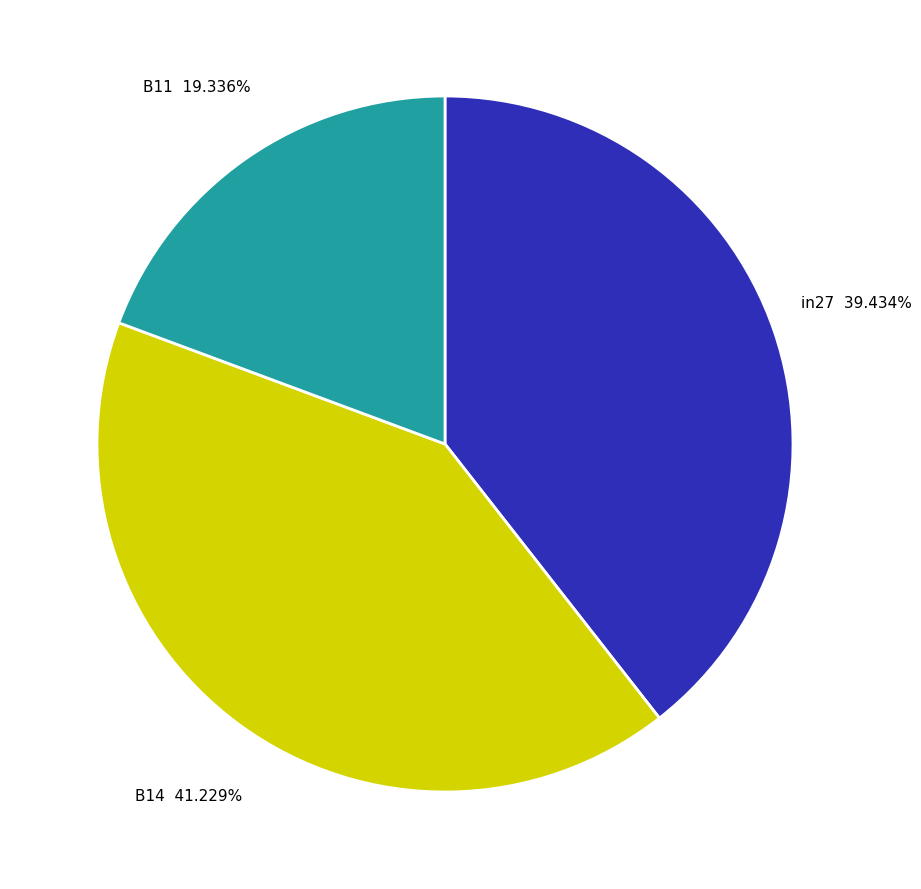

Do B14 and in27 together represent more than half of the pie?

Yes